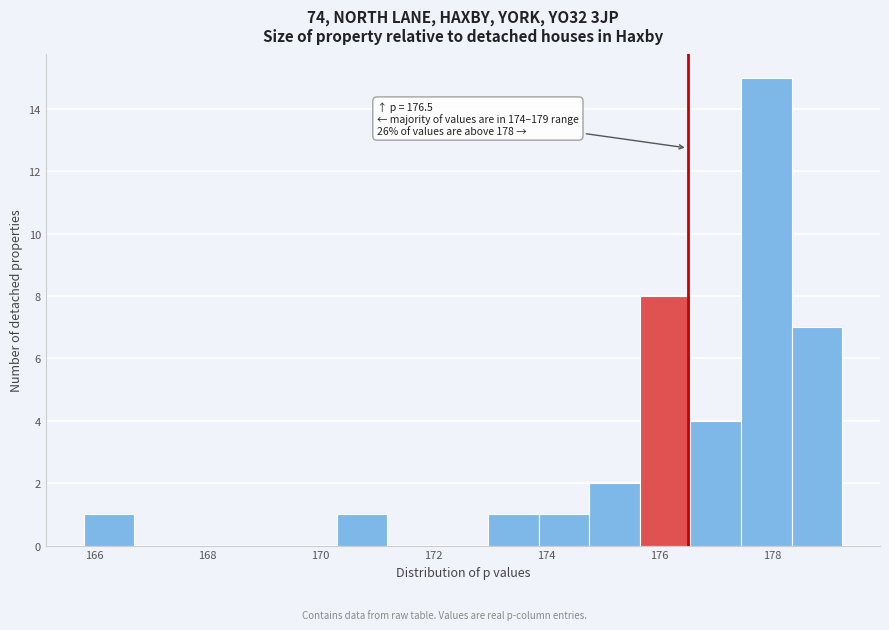

Which range on the x-axis has the tallest bar?

177.4 to 178.4